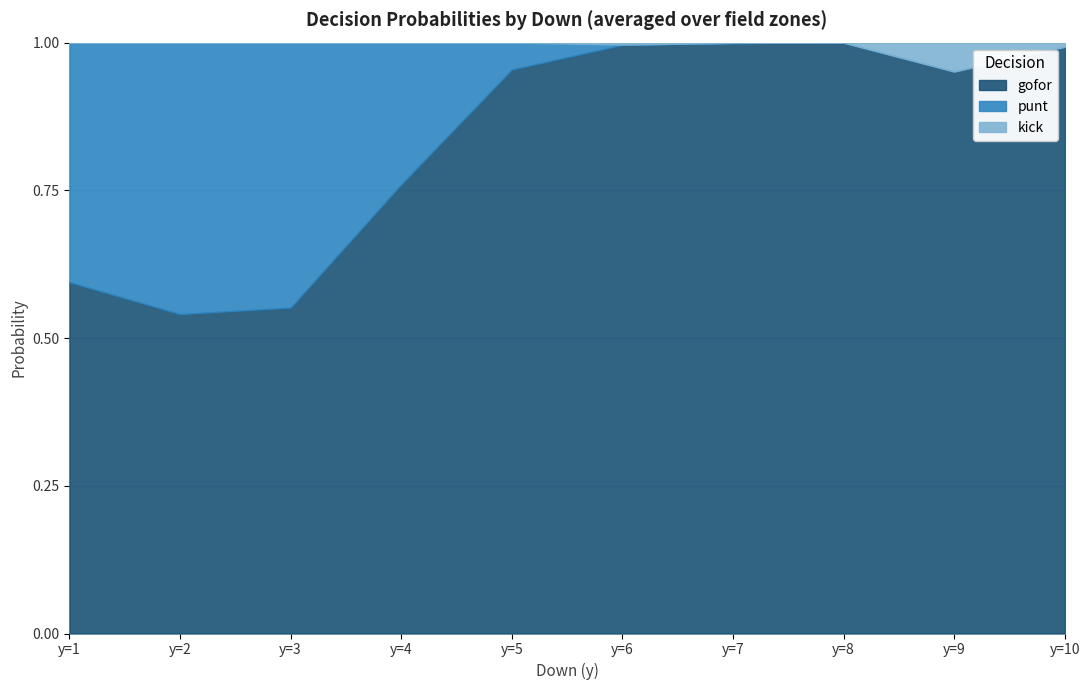

The gofor series shows 0.4 at y=7. True or false?

False